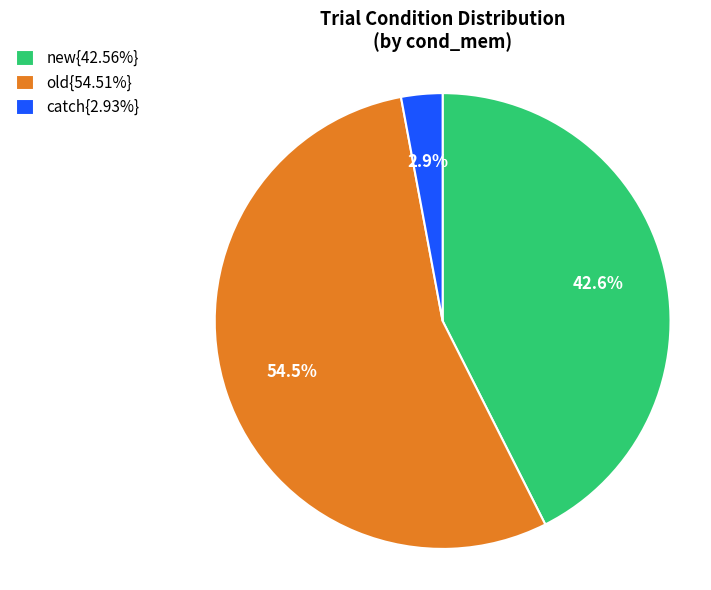

How many segments does this pie chart have?

3